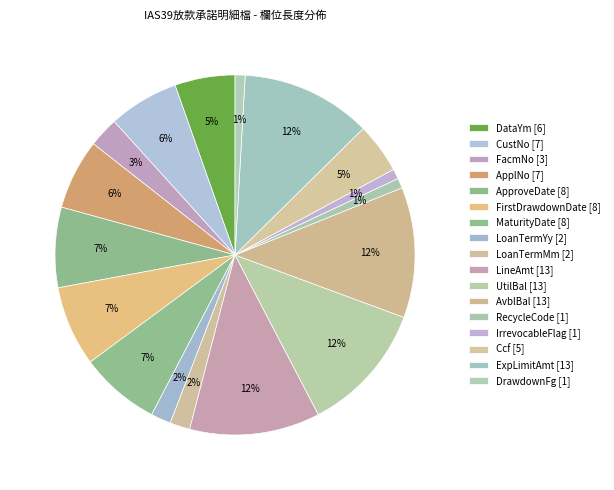

Combined, what portion of the pie is LoanTermYy and LineAmt?

13.5%